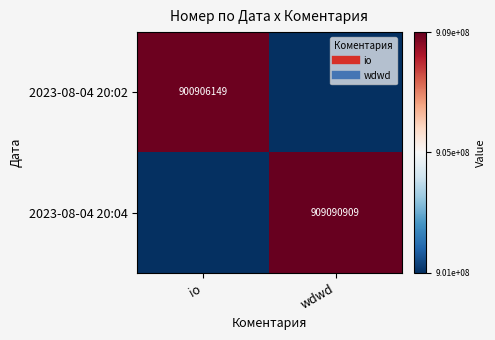

Which series has the largest total across all categories?

2023-08-04 20:04